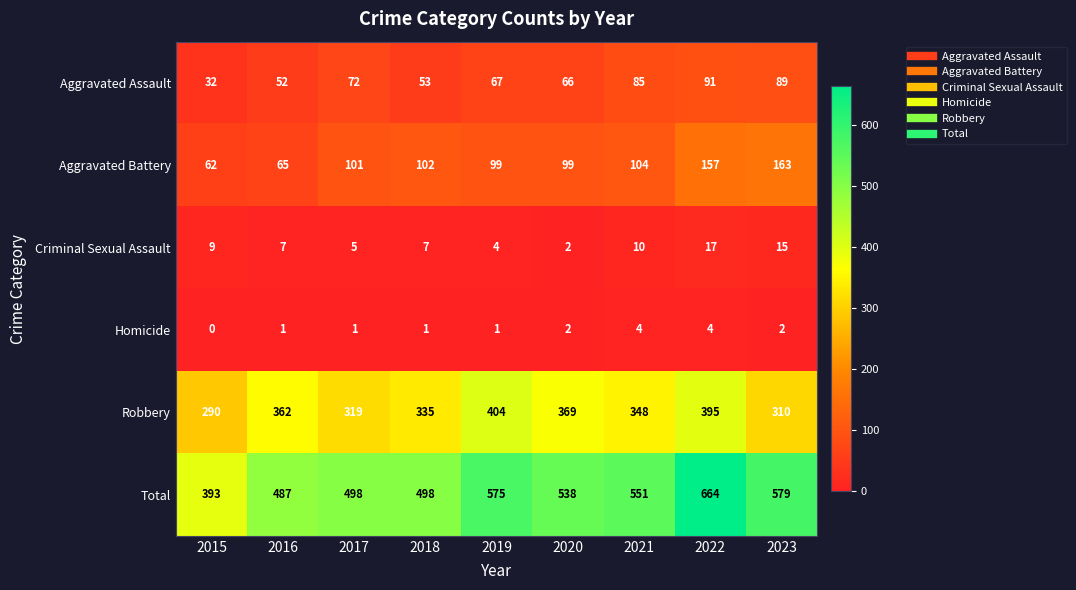

What value does the Aggravated Assault series have at 2020, to the nearest 5?

65